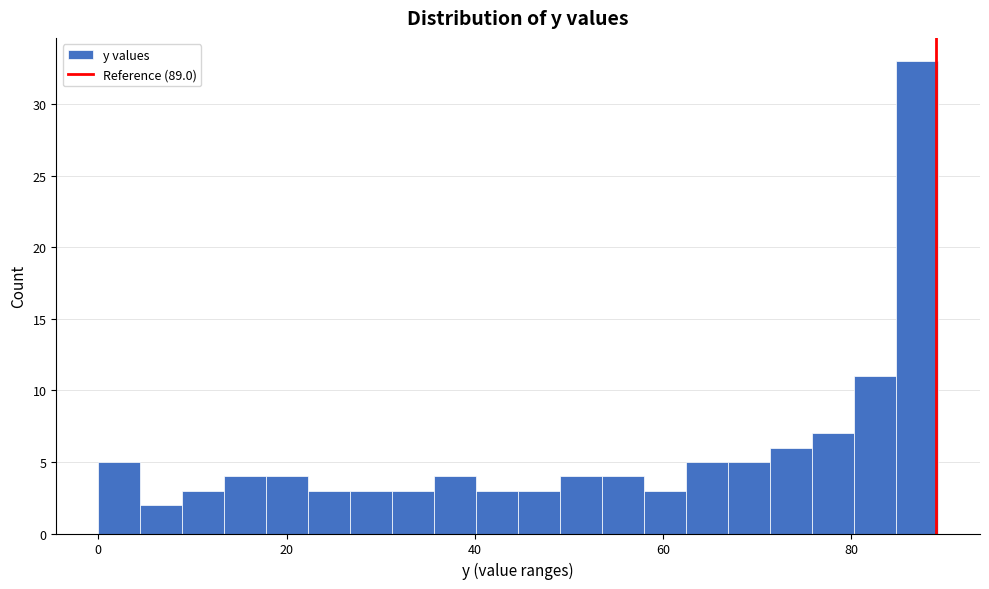

Around what value on the x-axis is the tallest bar? Give the approximate position of its centre, as read against the axis.

86